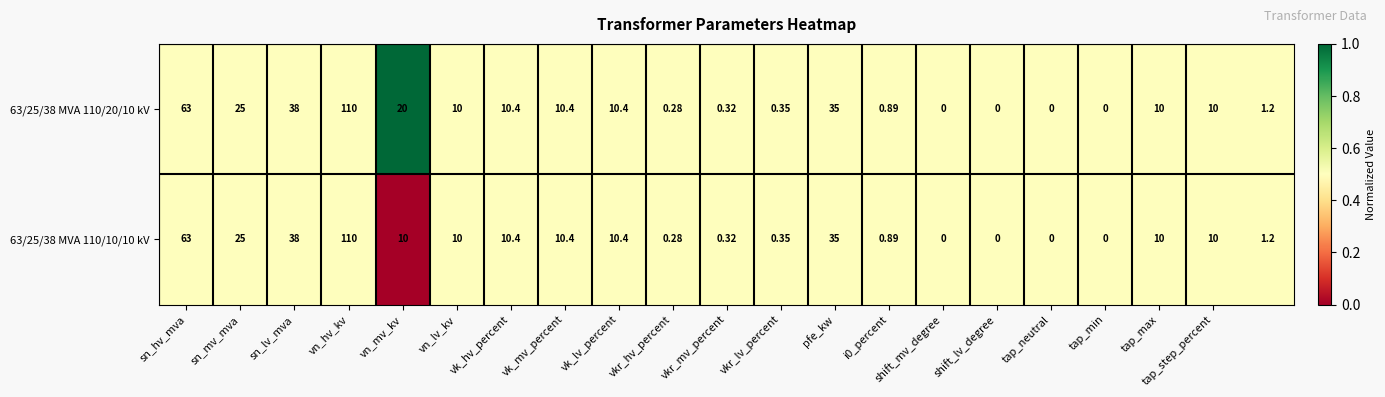

How many positive values does the 63/25/38 MVA 110/10/10 kV series have?

17